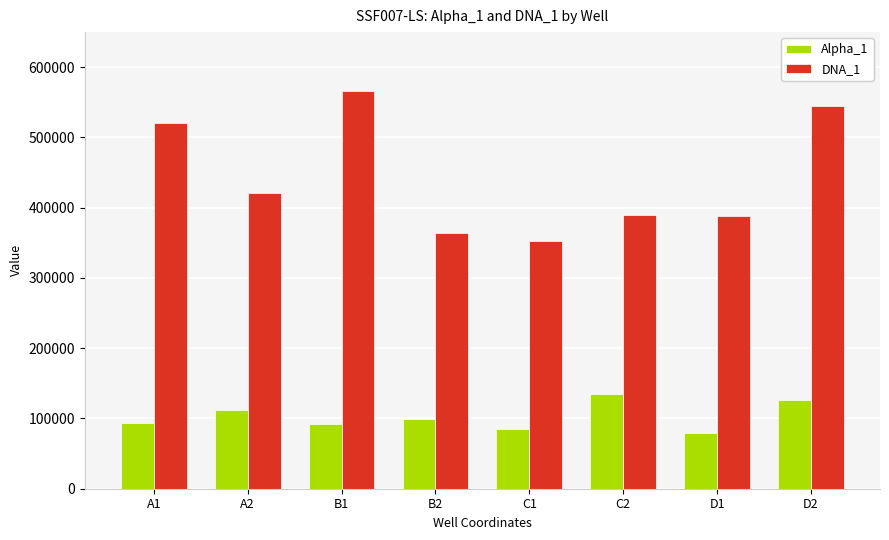

Is the value of DNA_1 at B2 greater than the value of Alpha_1 at B2?

Yes